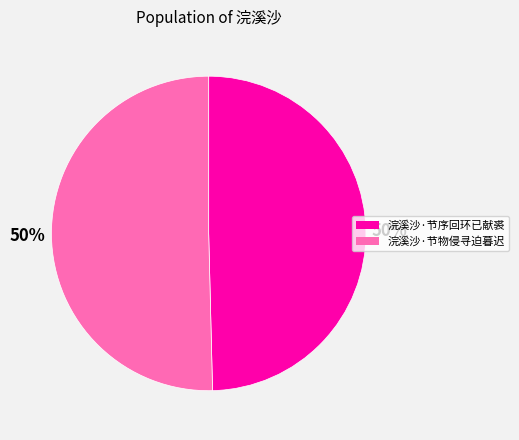

To the nearest percent, what percentage of the pie is 浣溪沙·节序回环已献裘?

50%